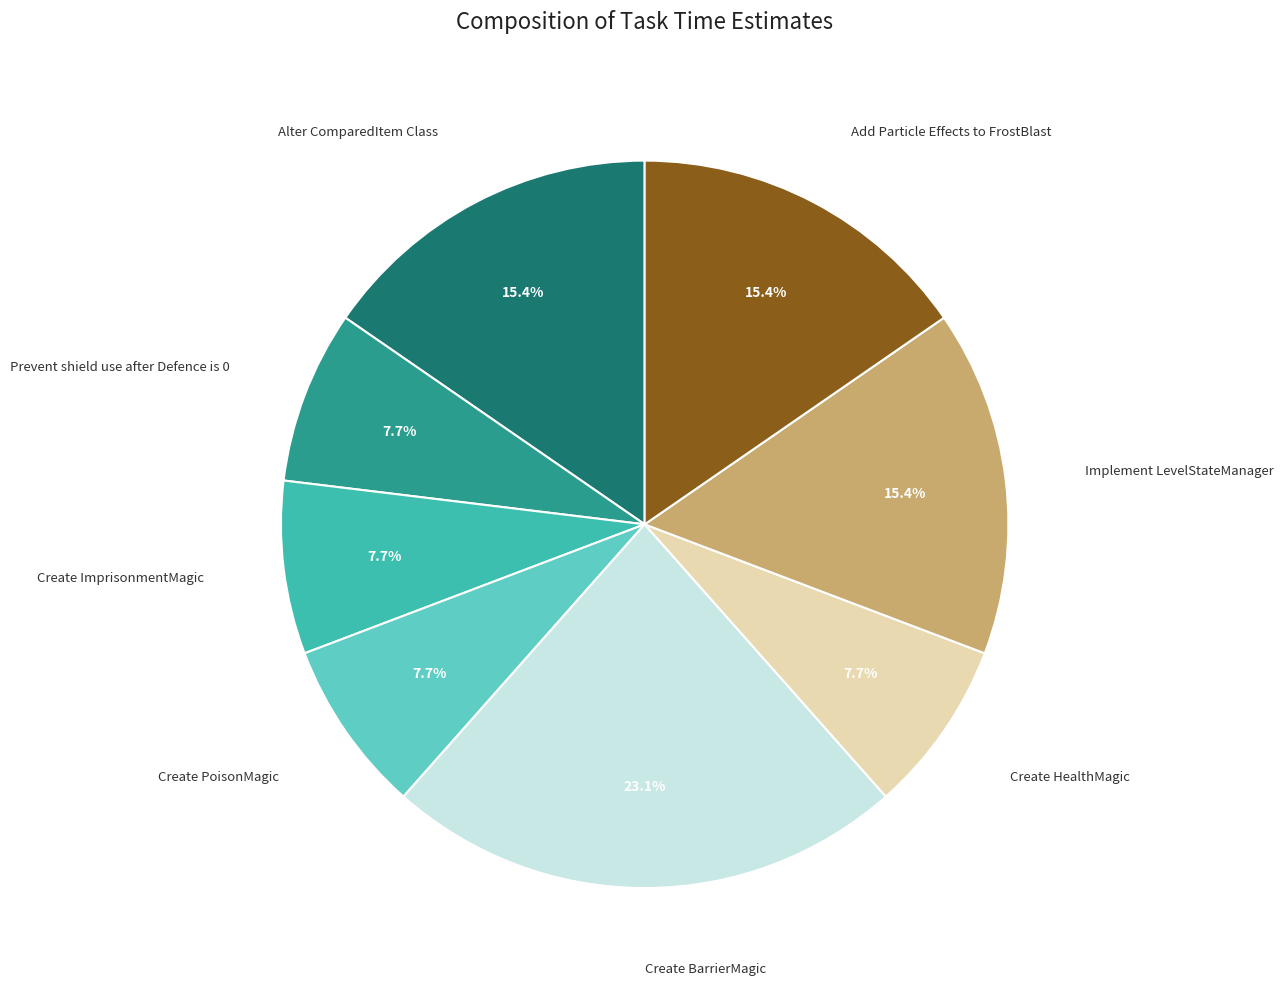

Which category has the biggest portion of the pie?

Create BarrierMagic